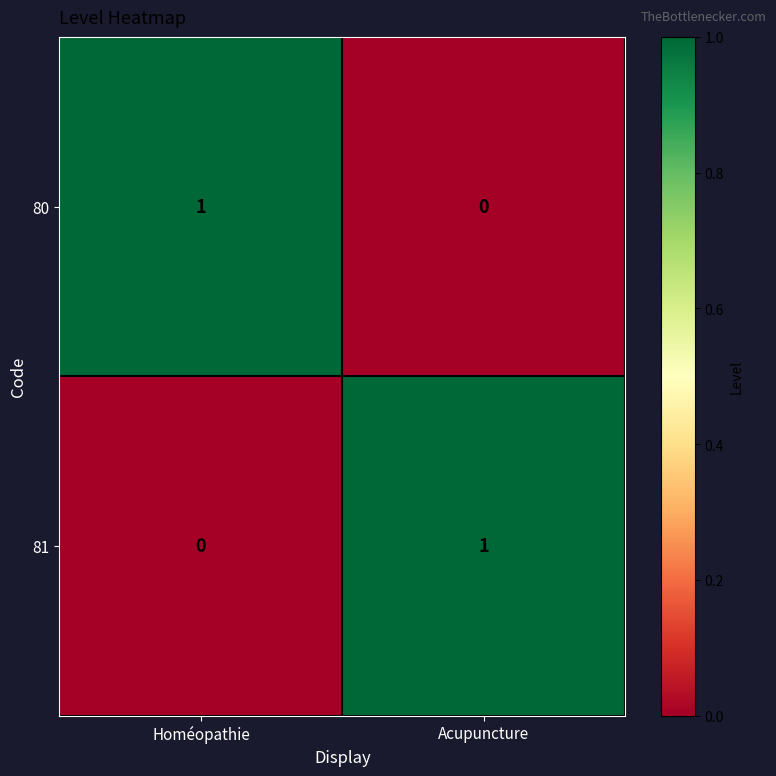

True or false: 81 has a value of 0 at Homéopathie.

True